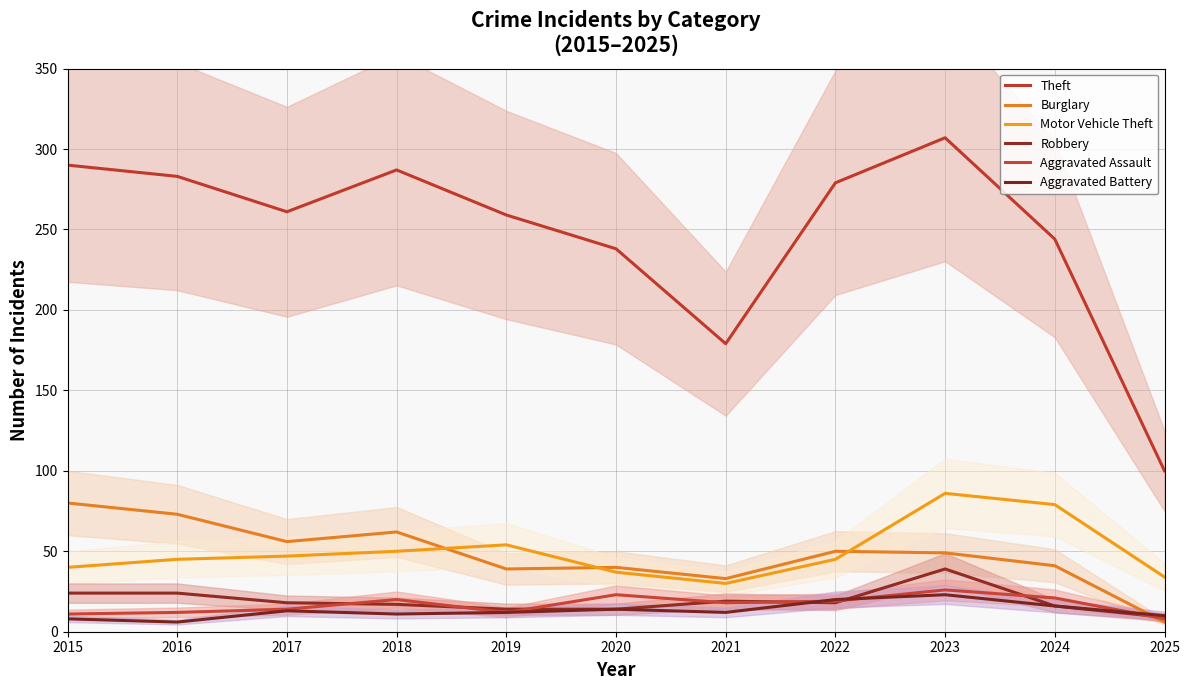

At which label does Motor Vehicle Theft first exceed 45?

2017